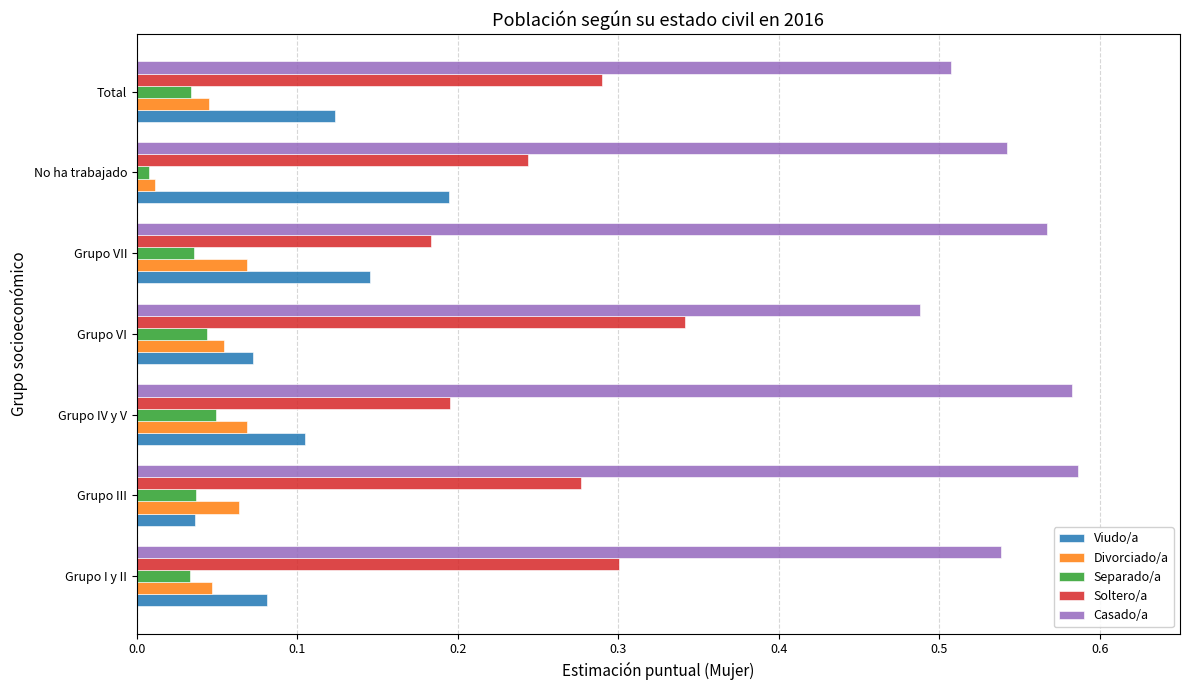

The value of Viudo/a at Grupo VII is 0.1. True or false?

True